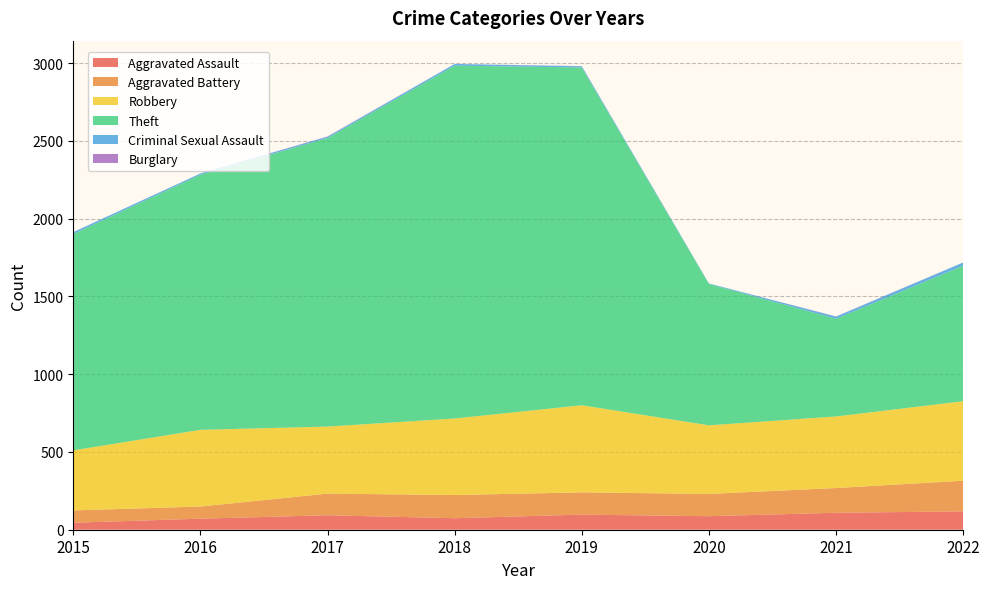

Reading left to right, transcribe all the data shown in this chart.

Aggravated Assault: 45	71	93	74	97	87	109	118
Aggravated Battery: 79	78	139	149	143	143	159	197
Robbery: 386	493	431	492	560	441	460	511
Theft: 1391	1640	1855	2268	2171	909	628	871
Criminal Sexual Assault: 12	8	8	11	8	3	14	21
Burglary: 0	0	2	0	1	0	1	0